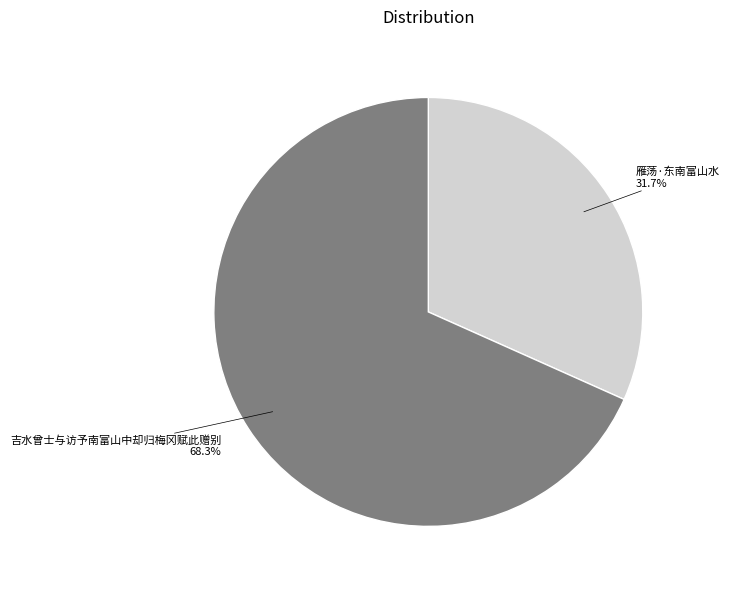

To the nearest percent, what is the combined percentage of 吉水曾士与访予南富山中却归梅冈赋此赠别 and 雁荡·东南富山水?

100%